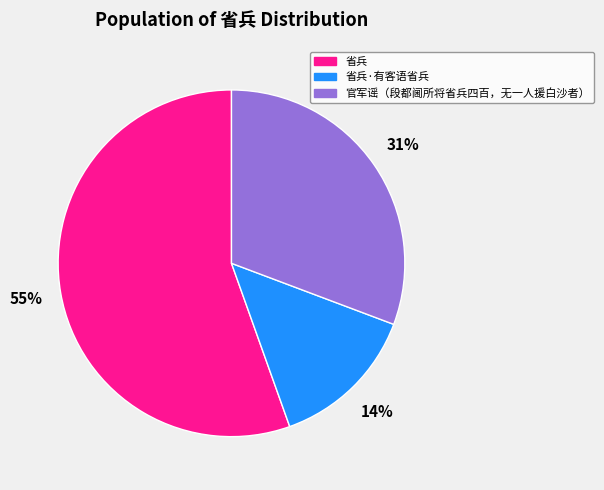

Does any single category account for the majority?

Yes